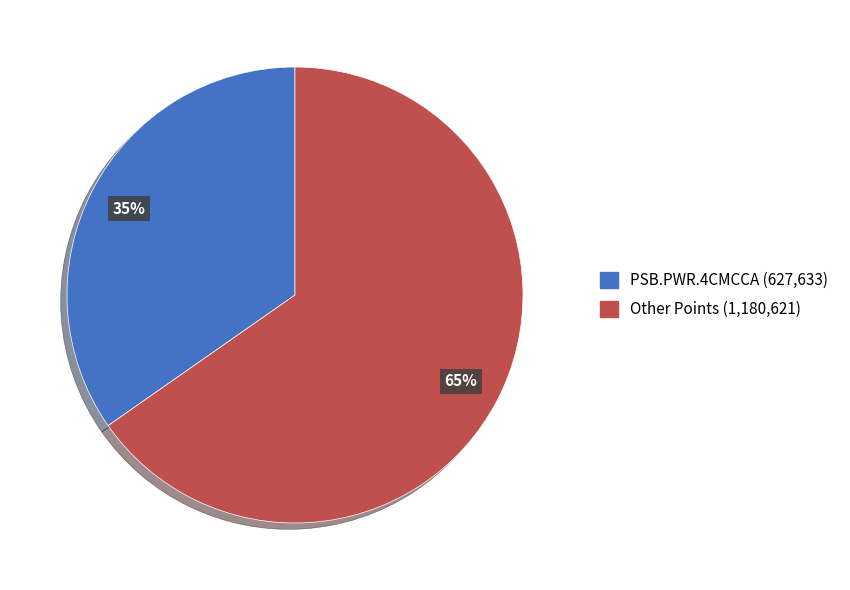

Is there any slice that represents more than half of the pie?

Yes